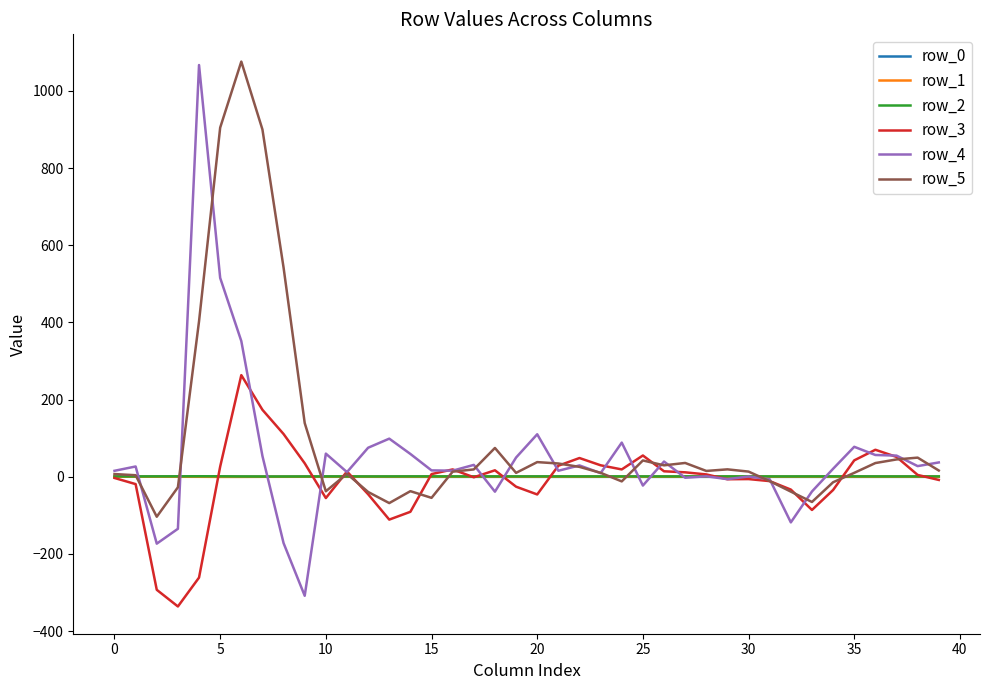

What is the smallest value displayed?

-336.2